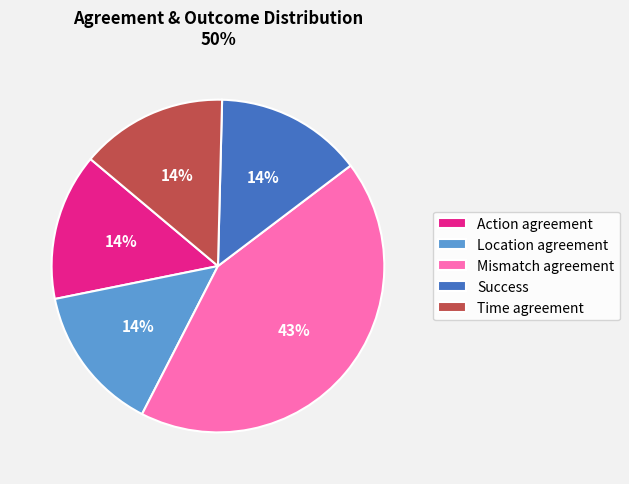

How many slices are in this pie chart?

5